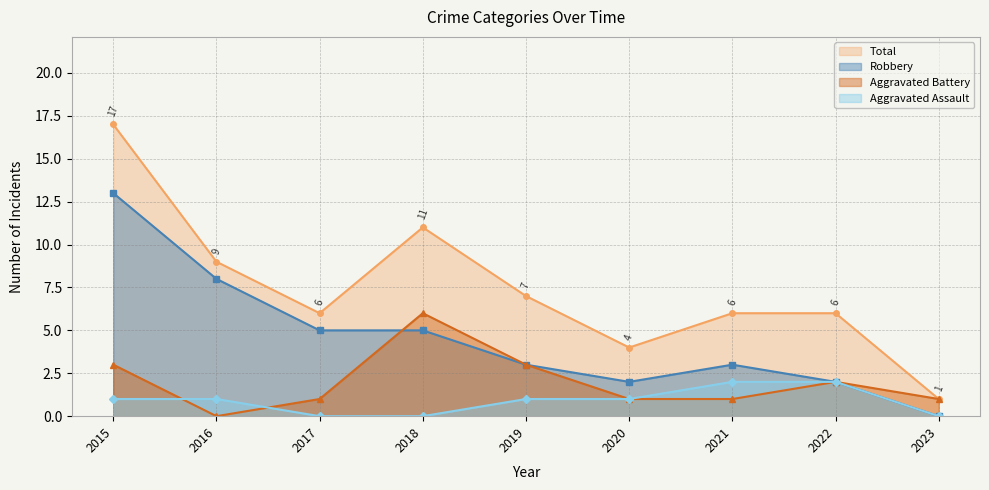

The Robbery series shows 3 at 2021. True or false?

True